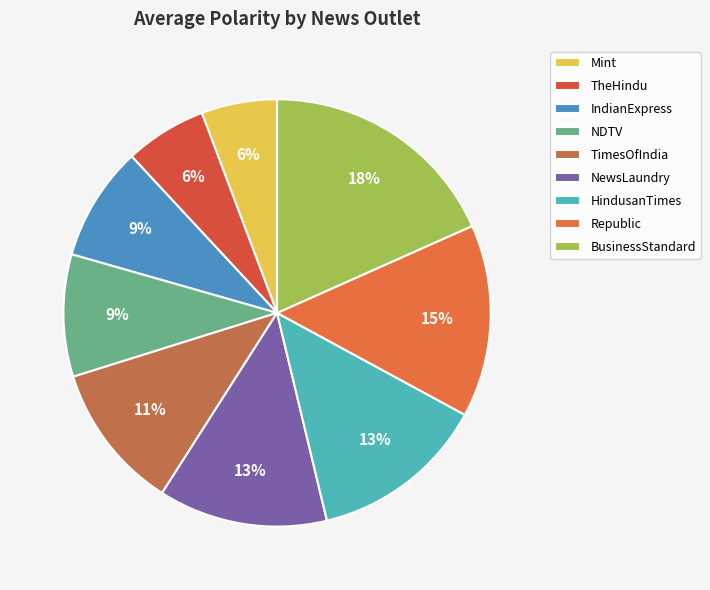

Does Republic account for over 50% of the chart?

No